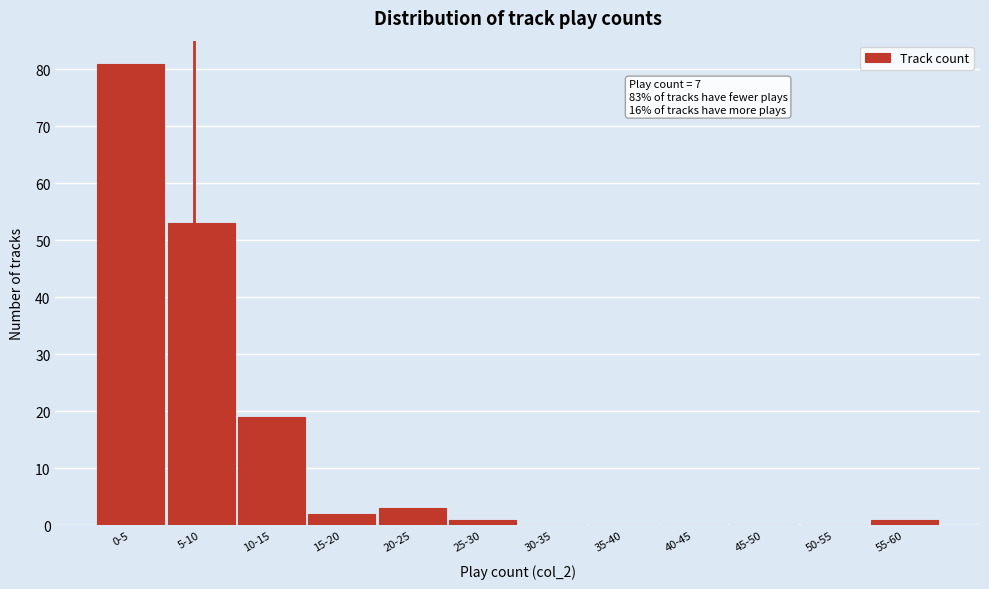

Reading right to left, extract all data points from this chart.

55-60=1	50-55=0	45-50=0	40-45=0	35-40=0	30-35=0	25-30=1	20-25=3	15-20=2	10-15=19	5-10=53	0-5=81